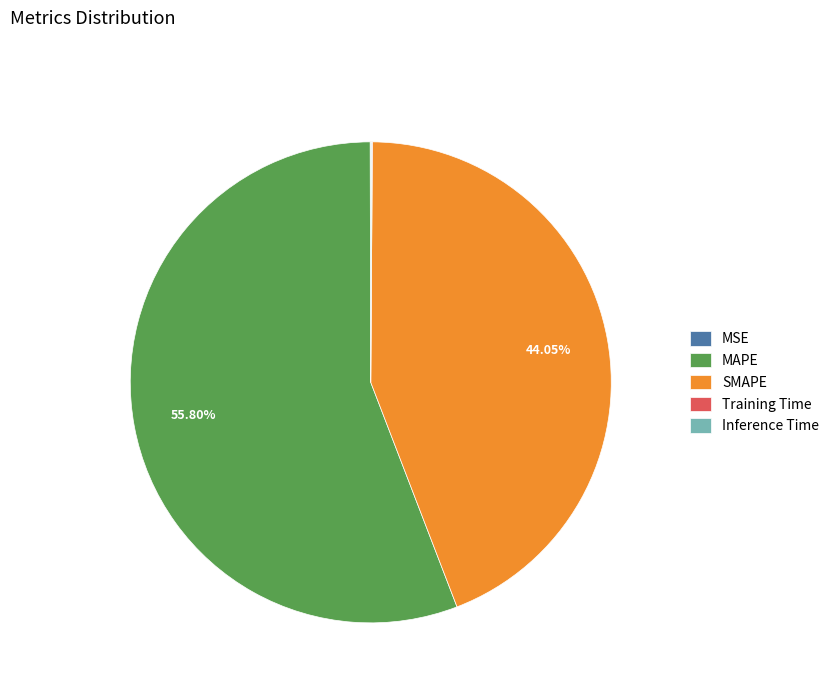

Which category accounts for the majority?

MAPE